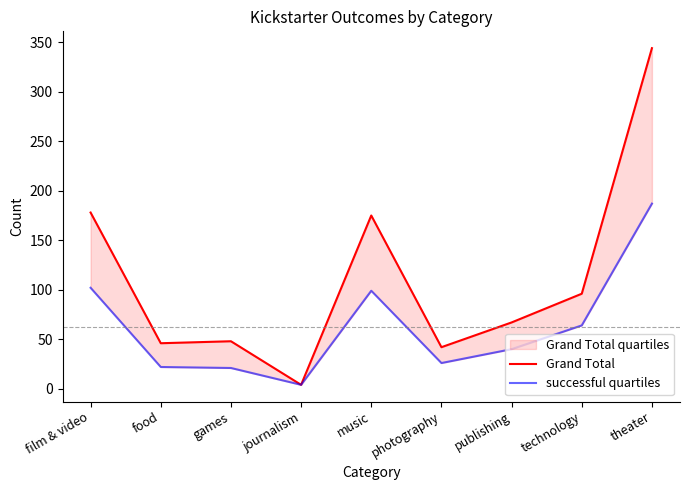

How many values in the successful quartiles series exceed 40?

4